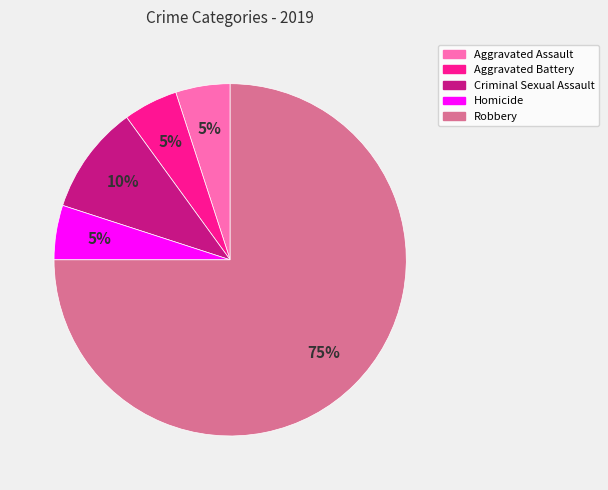

To the nearest percent, what is the difference between the largest and smallest slice percentages?

70%